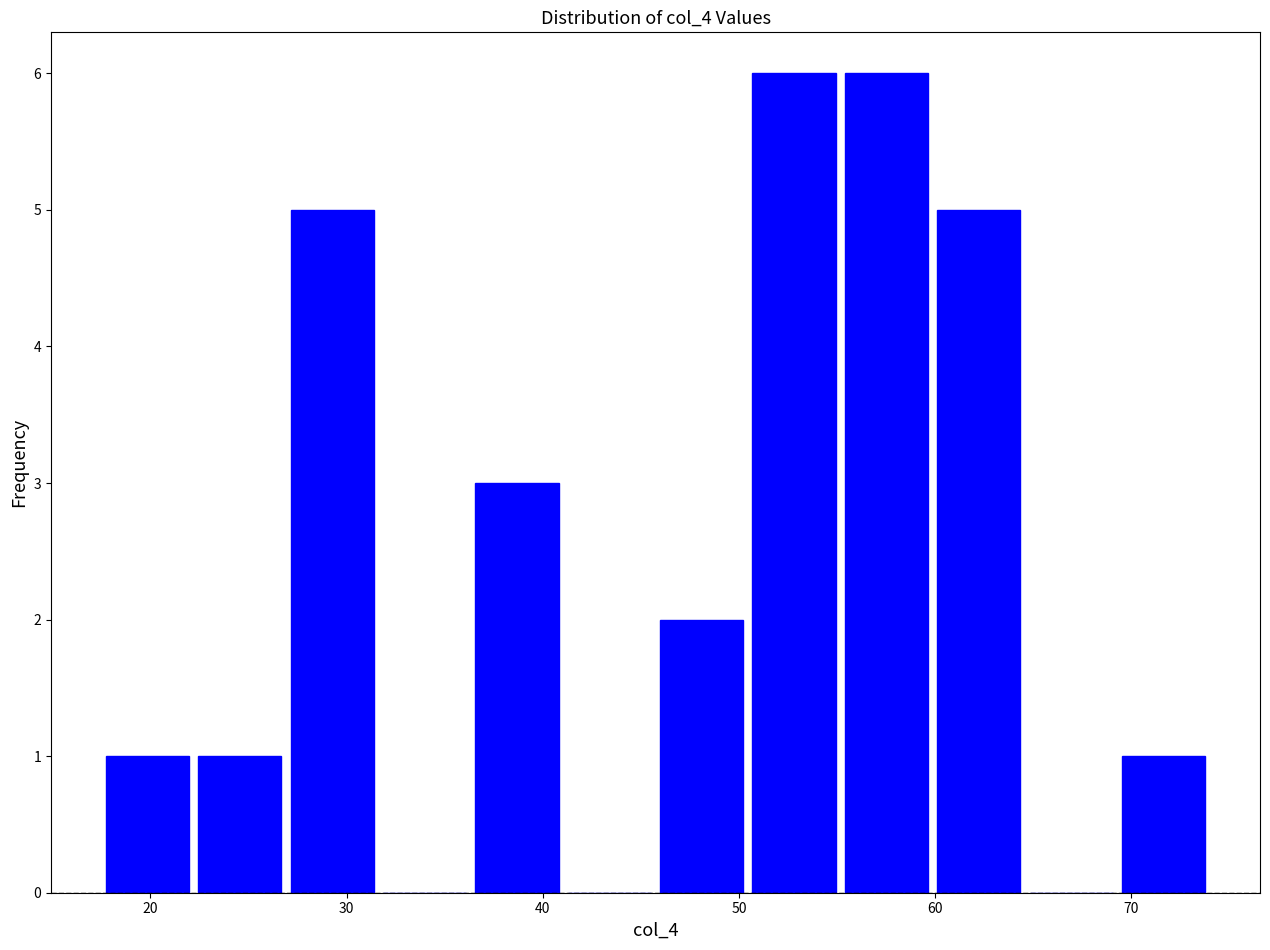

Reading left to right, list every bar in this chart as the range it spans on the x-axis followed by its height. Neither the bar edges nor the heights are printed on the chart, so give them approximately, as read against the axes.

18 to 22: 1
22 to 27: 1
27 to 32: 5
32 to 36: 0
36 to 41: 3
41 to 46: 0
46 to 50: 2
50 to 55: 6
55 to 60: 6
60 to 65: 5
65 to 69: 0
69 to 74: 1